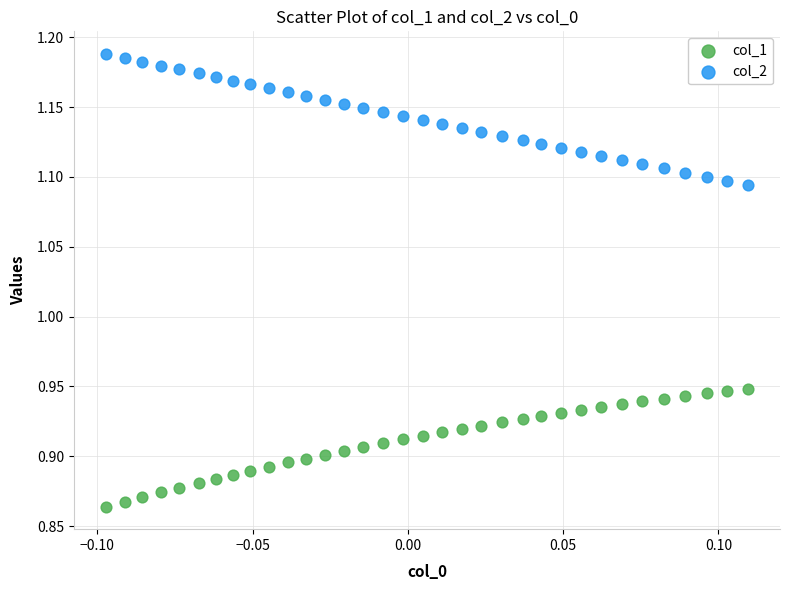

What are all the series names shown in the legend?

col_1, col_2